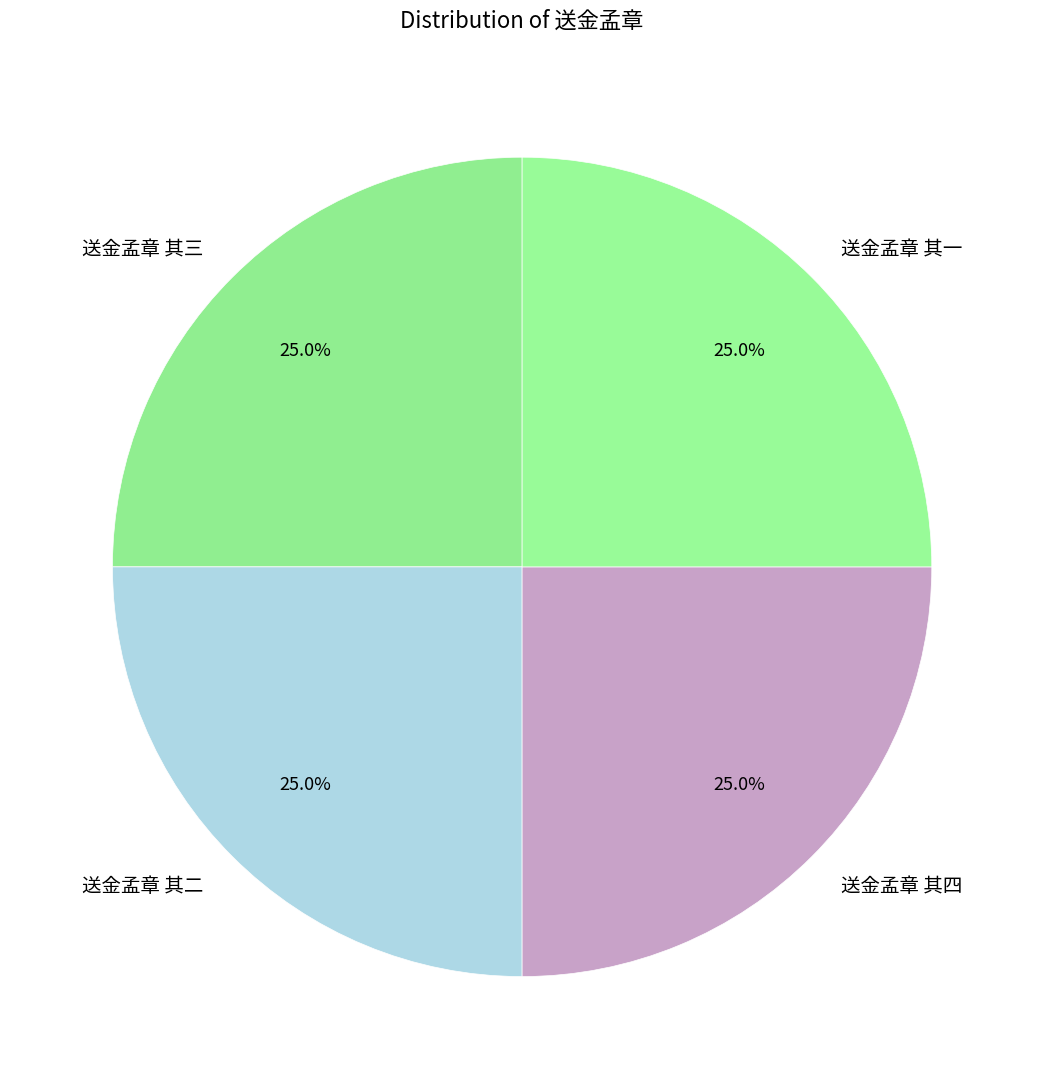

What is the ratio of the value at 送金孟章 其四 to the value at 送金孟章 其二?

1.0